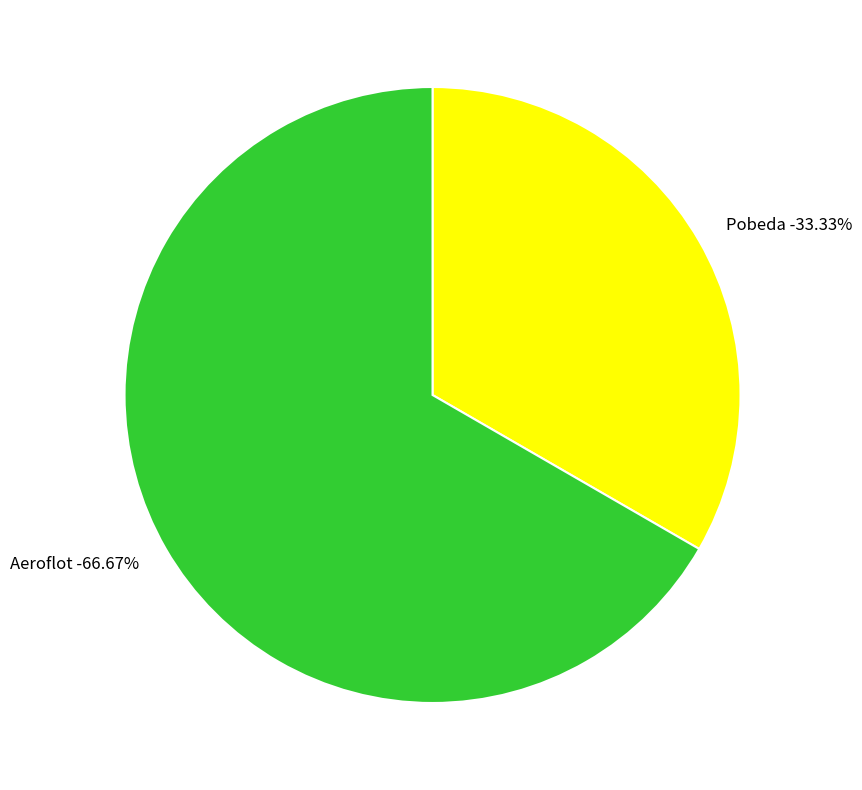

The Pobeda slice represents 24% of the pie. True or false?

False